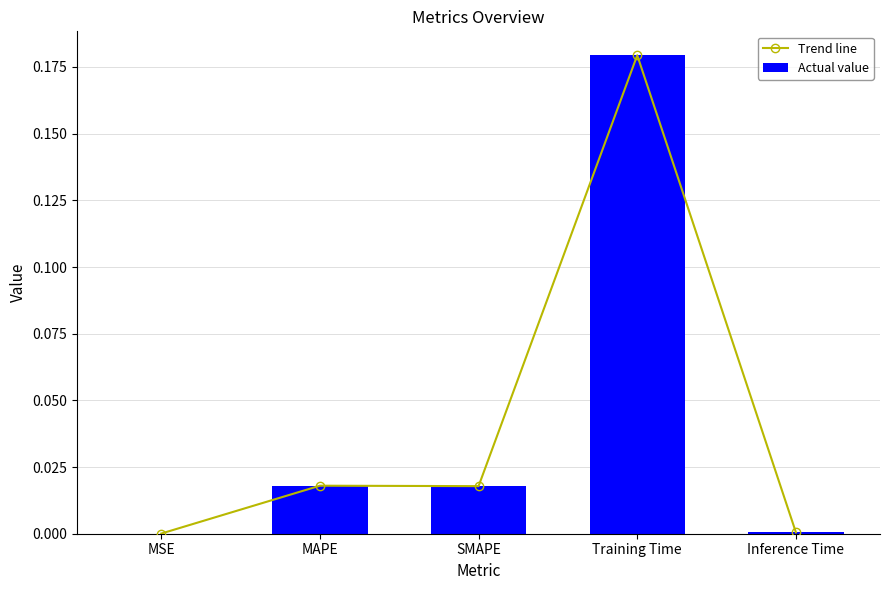

The Trend line series shows 0.0 at MAPE. True or false?

False